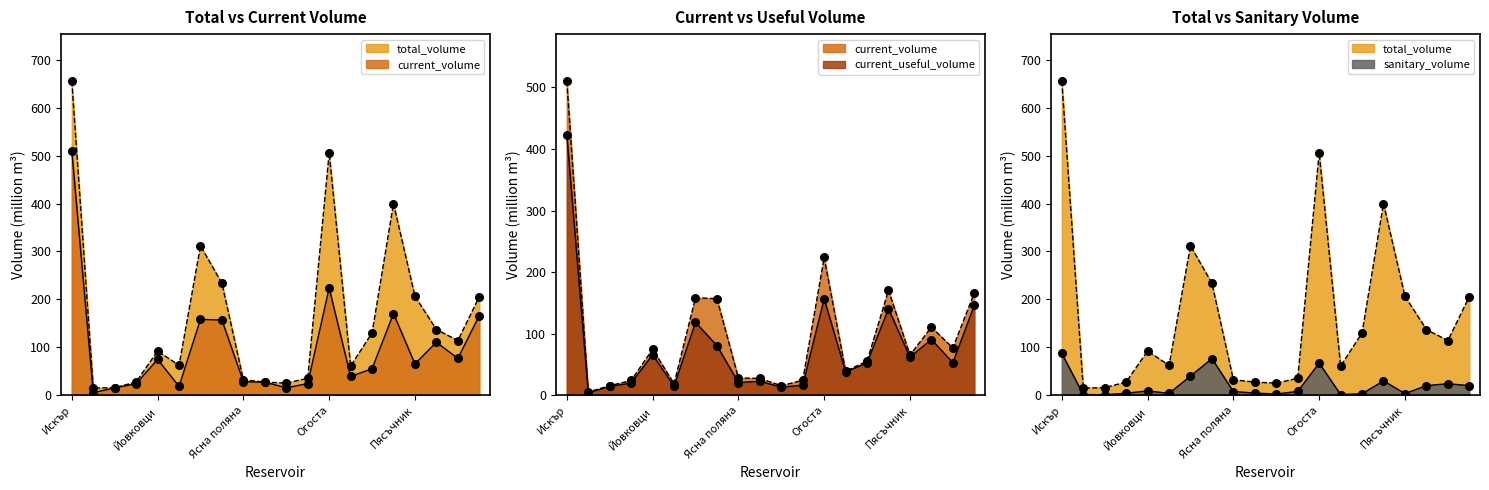

At which category is the sum across all series the highest?

Искър